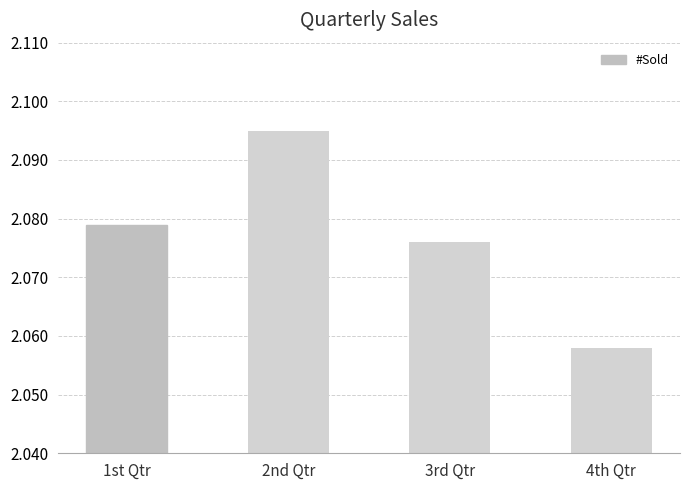

Which label corresponds to the smallest value in the chart?

4th Qtr